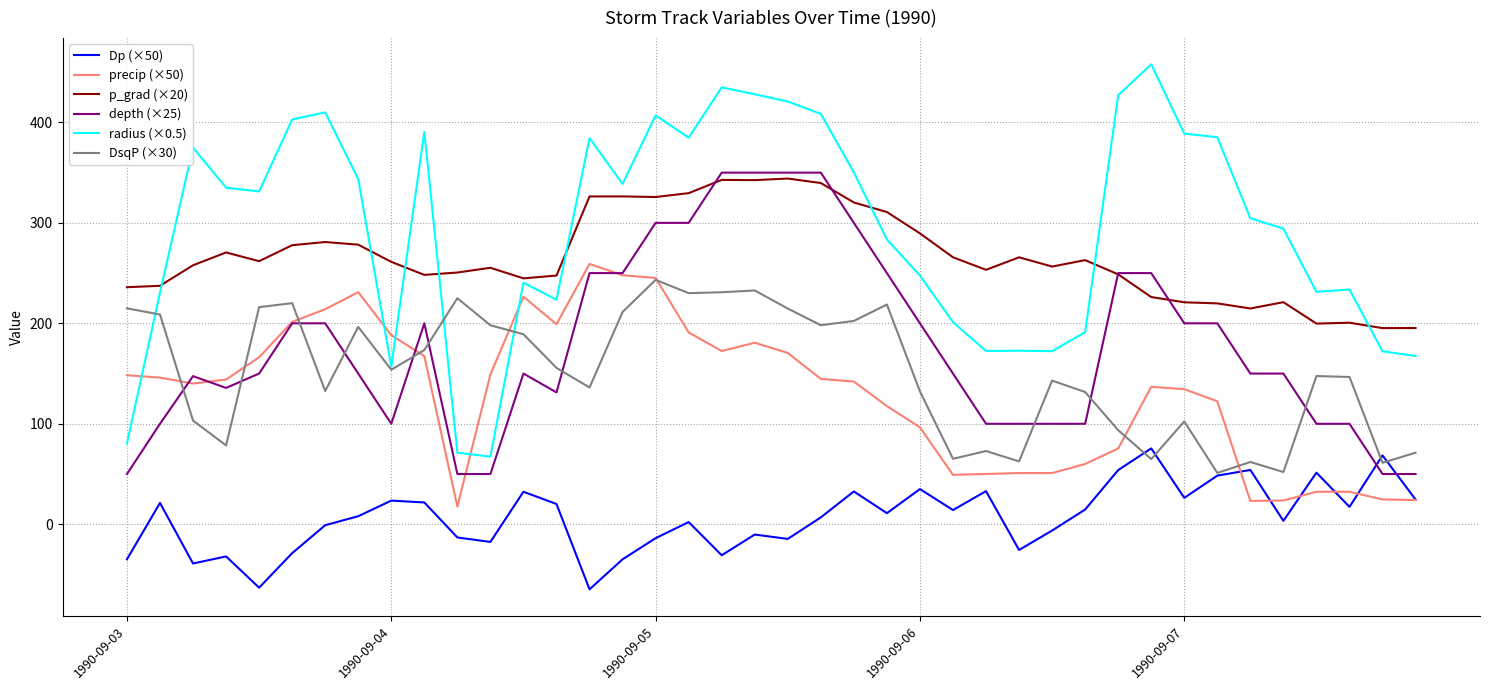

In DsqP (×30), how many points are lower than both neighbors (excluding endpoints)?

12